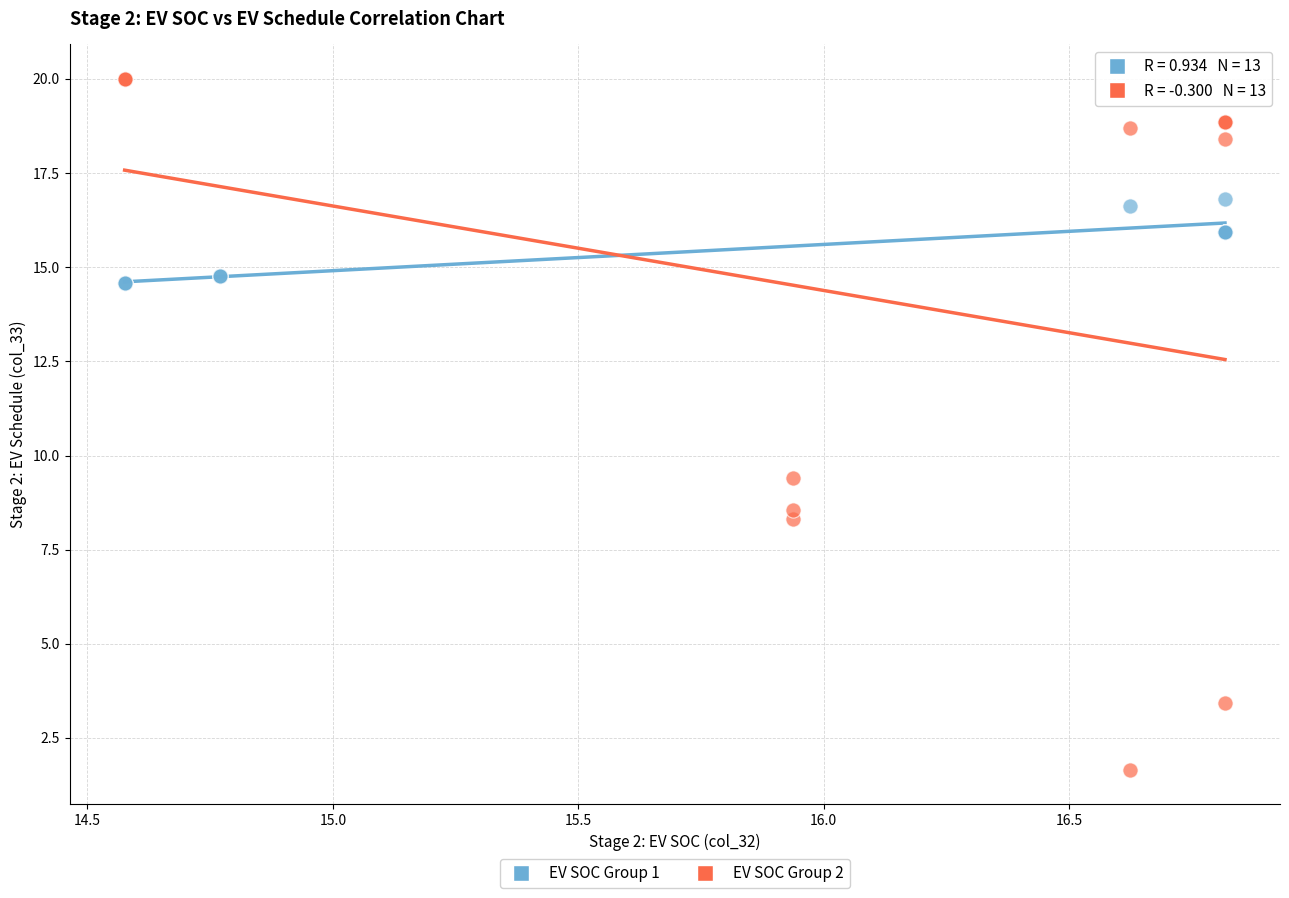

Which series reaches the minimum Y coordinate?

EV SOC Group 2